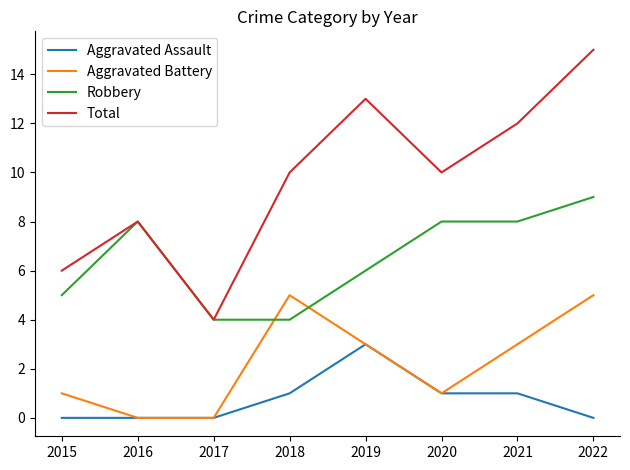

Between 2018 and 2019, which series saw the biggest shift?

Total